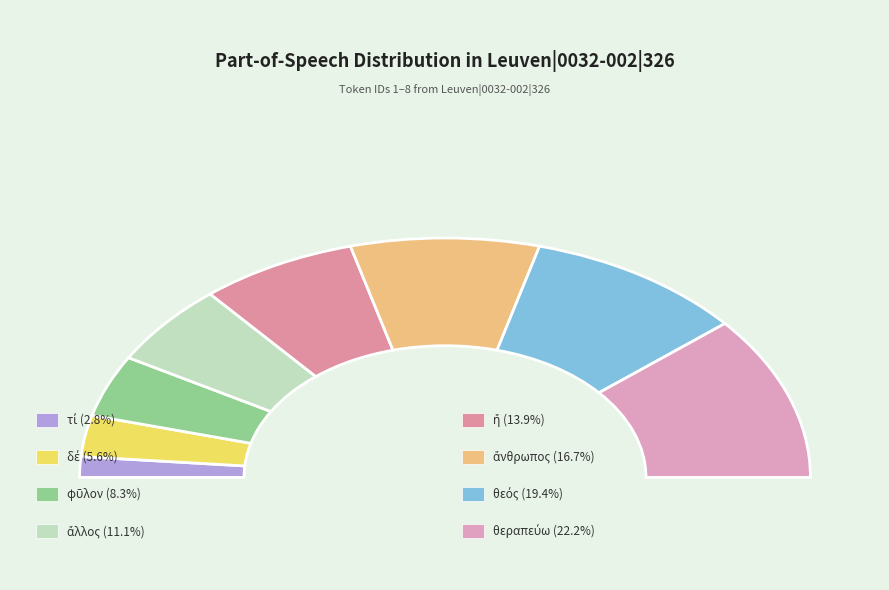

Does any single category account for the majority?

No